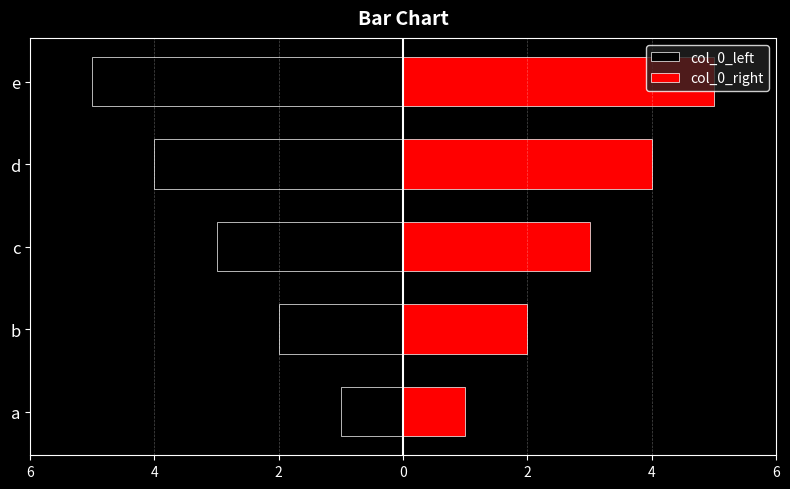

Are the bars horizontal?

Yes